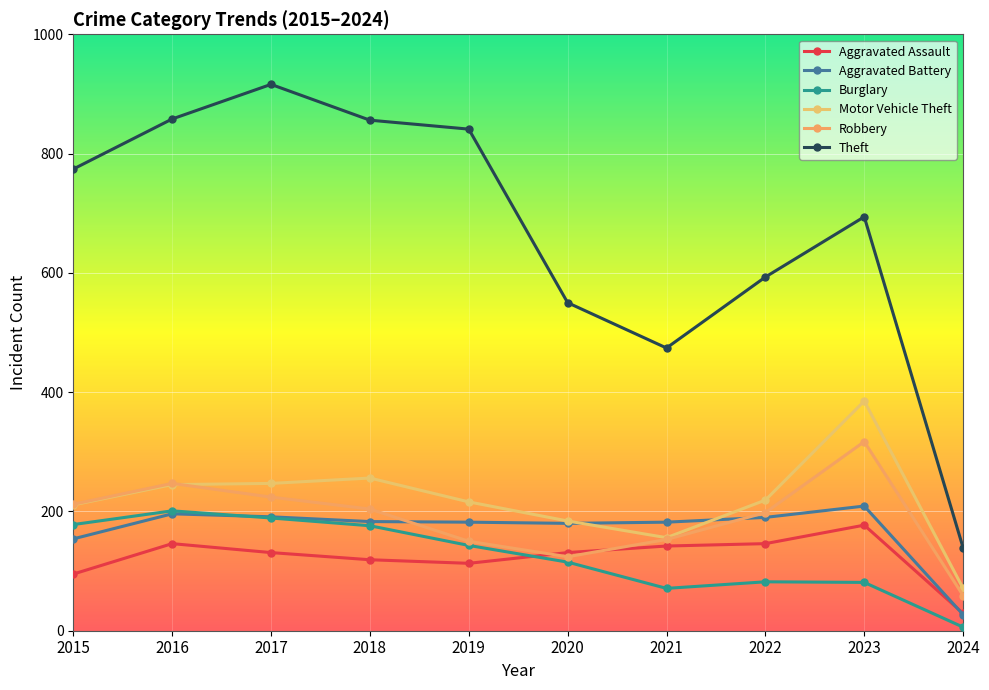

Which series changed the most between 2018 and 2021?

Theft